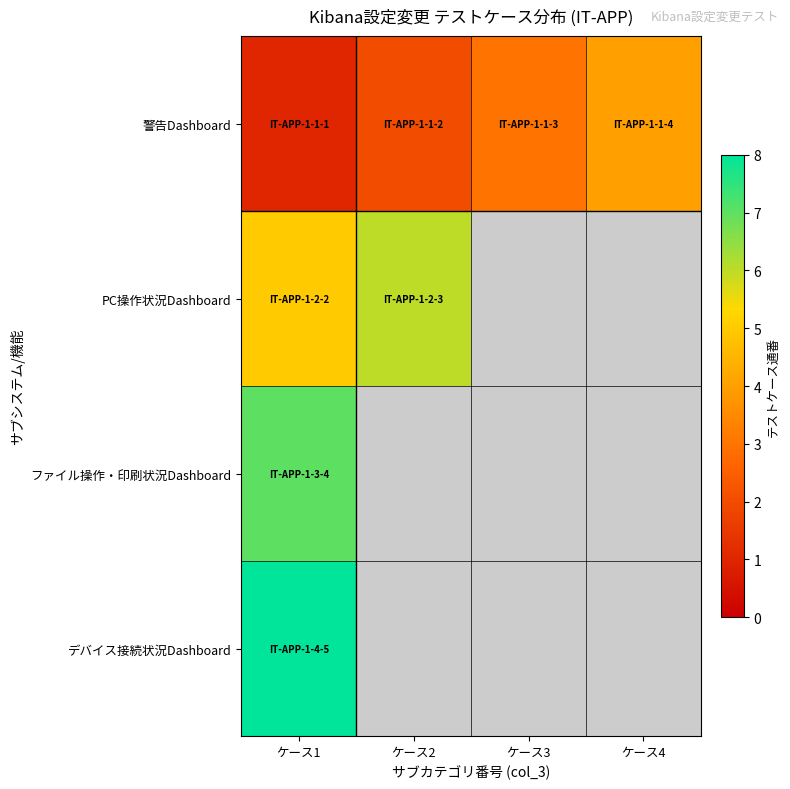

What is the difference between the highest and lowest values at ケース4?

4